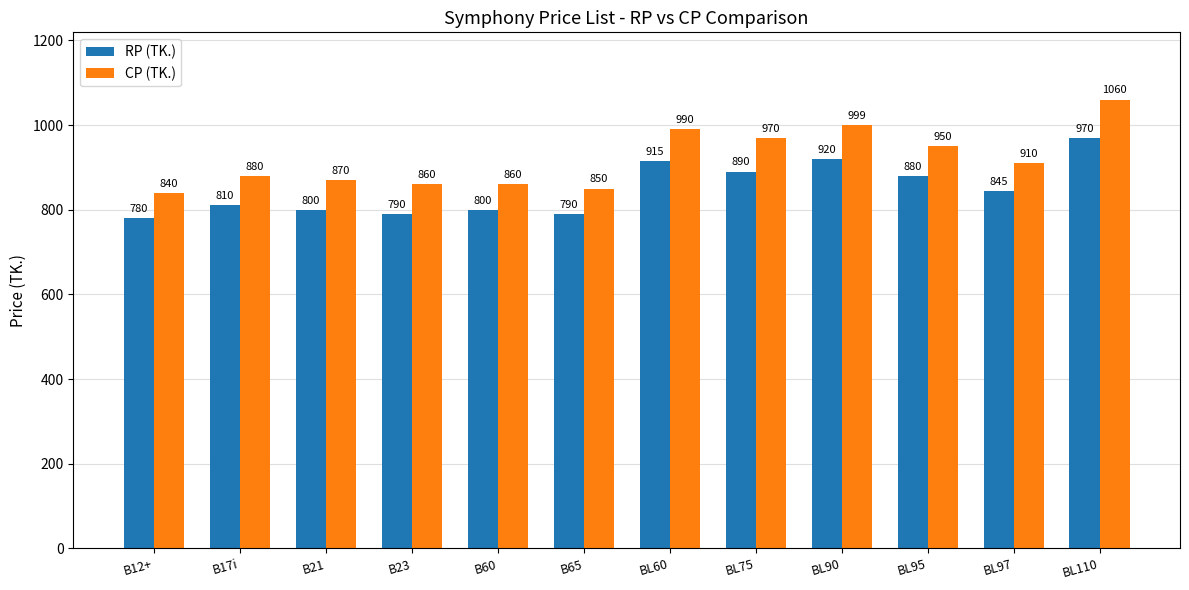

Rank the series by their average value, from highest to lowest.

CP (TK.), RP (TK.)